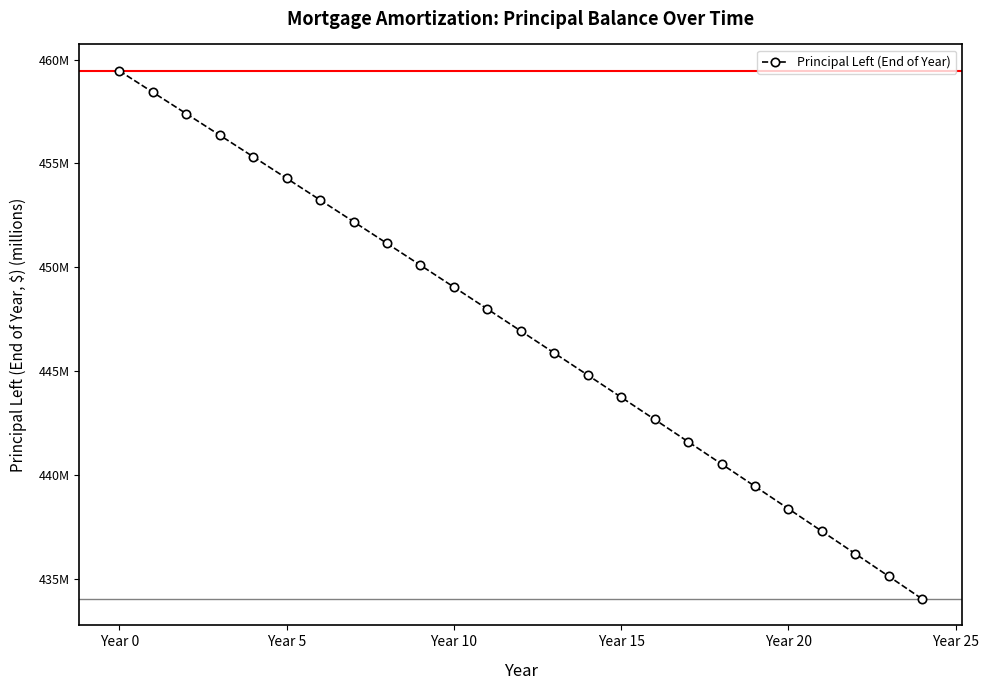

Does the chart have visible grid lines?

No